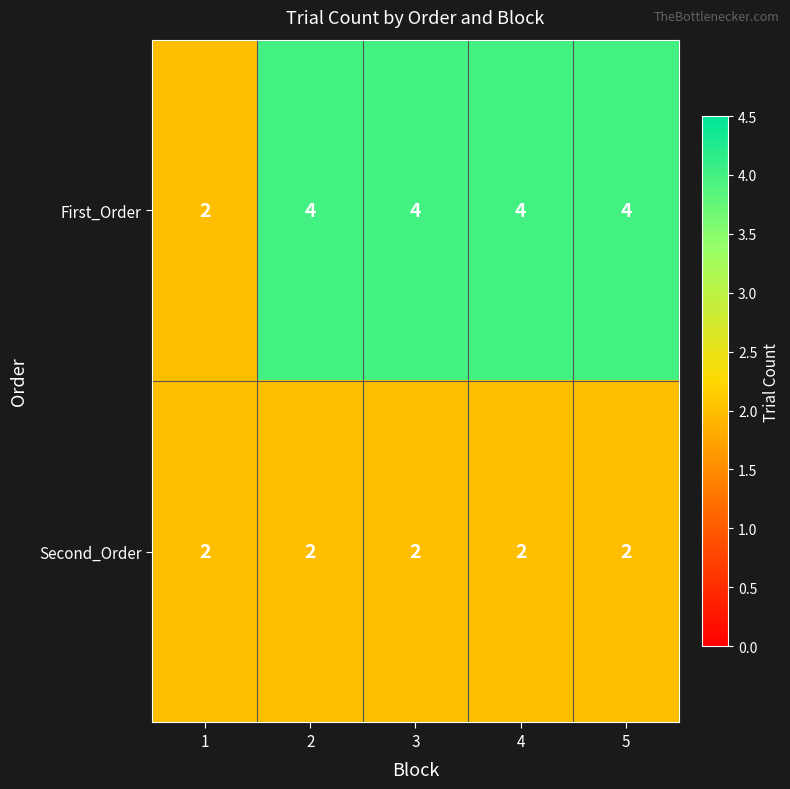

Is the value of First_Order at 5 greater than the value of Second_Order at 5?

Yes